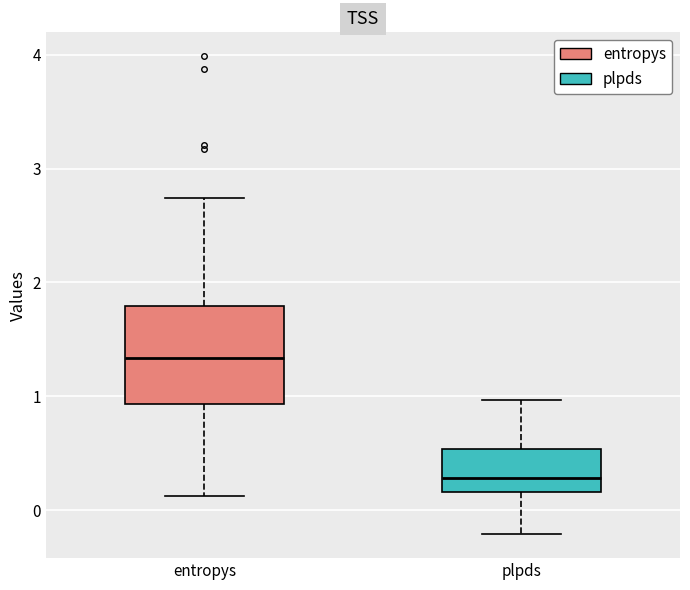

Reading left to right, read every box against the y-axis: the position of its median line, the range the box covers, and the ends of its whiskers. The values are not printed on the chart, so give them approximately, as read against the axis.

entropys: median 1.3, box 0.9 to 1.8, whiskers 0.1 to 2.7
plpds: median 0.3, box 0.2 to 0.5, whiskers -0.2 to 1.0